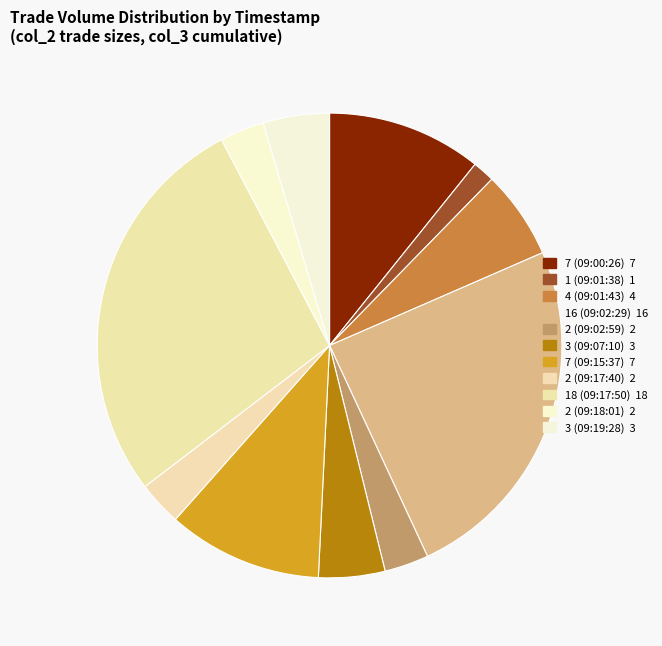

How many segments does this pie chart have?

11